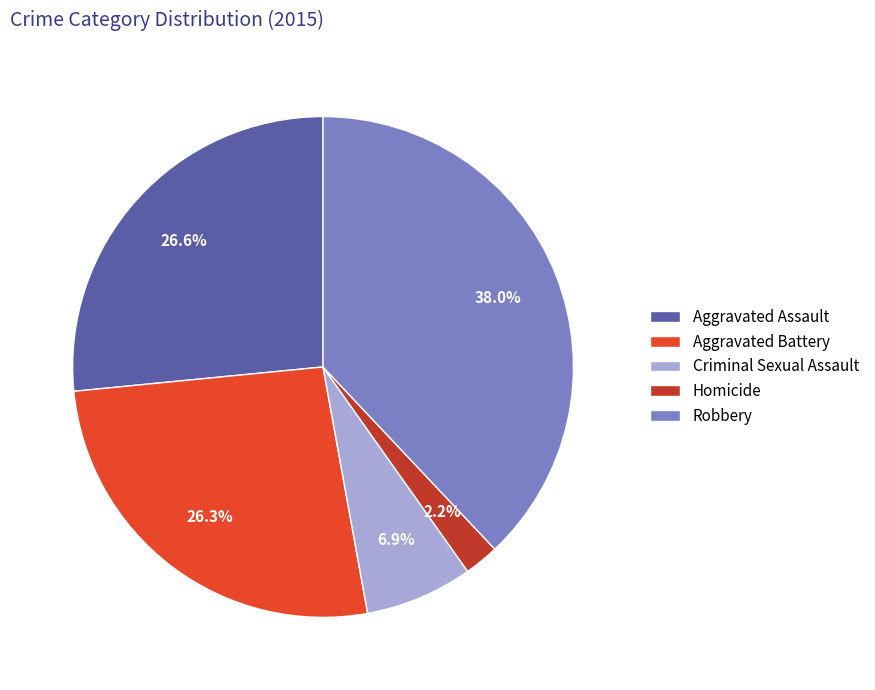

Is the sum of Homicide and Robbery greater than half?

No